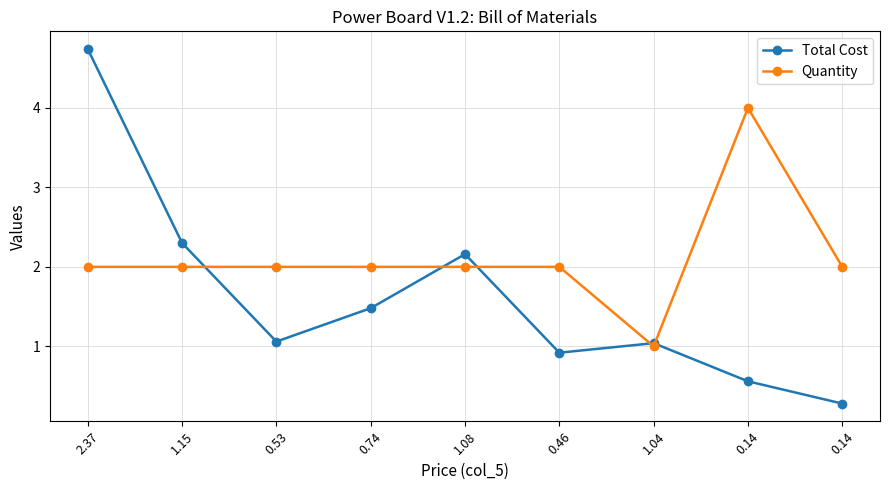

What are all the series names shown in the legend?

Total Cost, Quantity